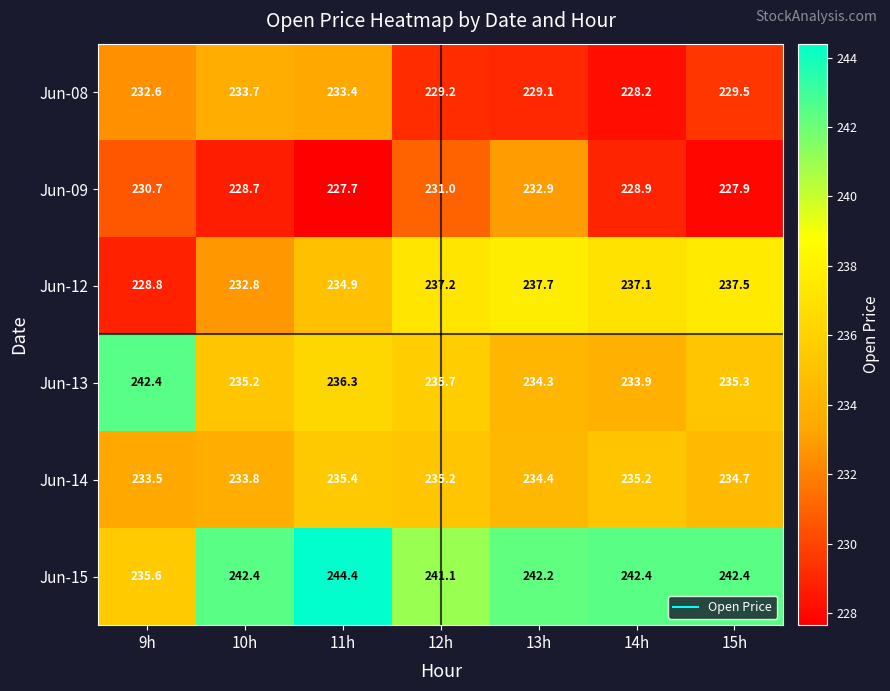

At which category is the sum across all series the highest?

11h